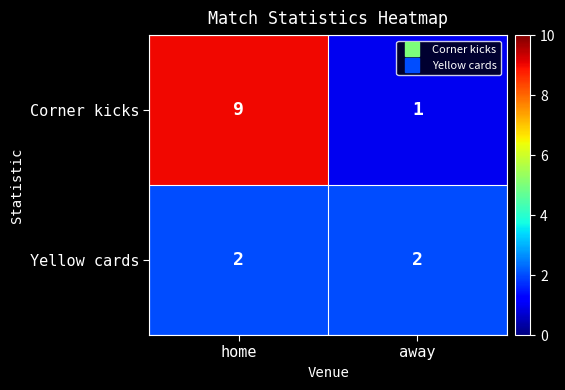

The value of Corner kicks at home is 9. True or false?

True